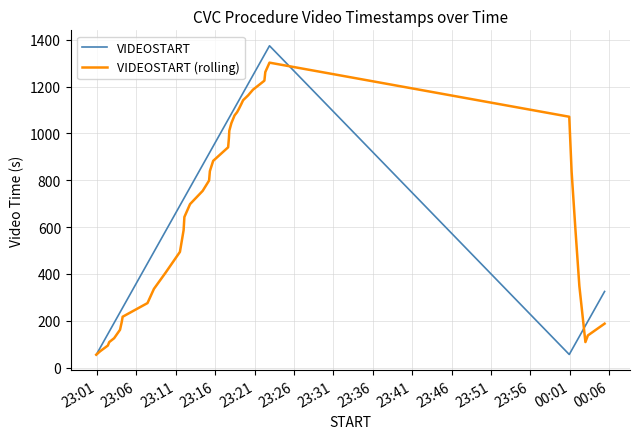

Is this an area chart (filled region under the line)?

No